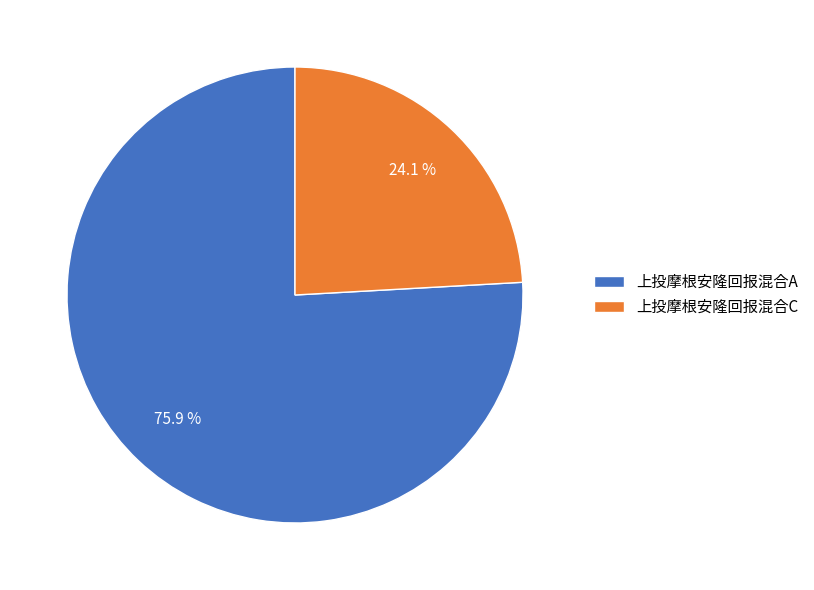

Rank the categories by value from highest to lowest.

上投摩根安隆回报混合A, 上投摩根安隆回报混合C